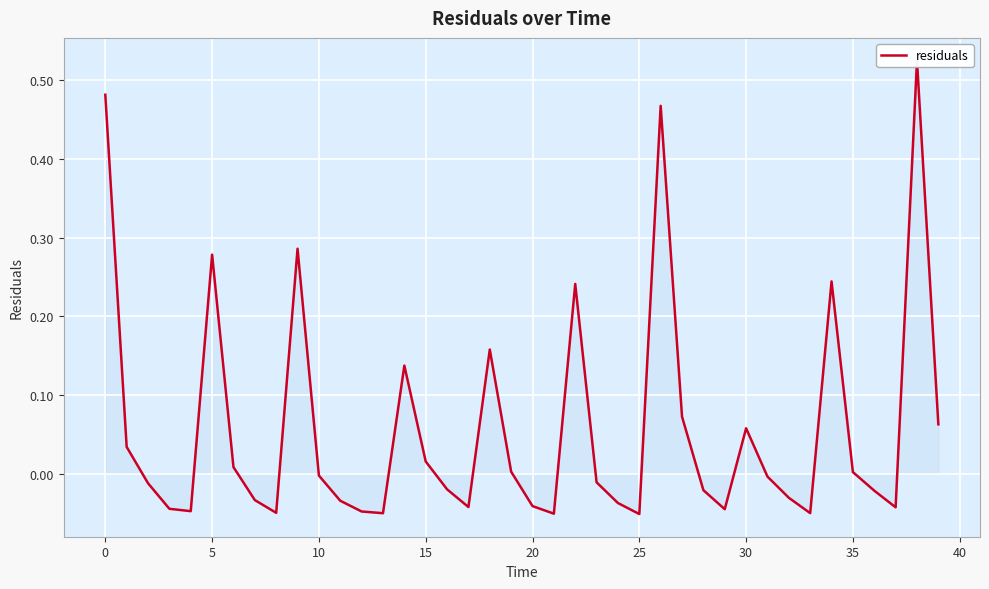

How many data points does each series have?

40